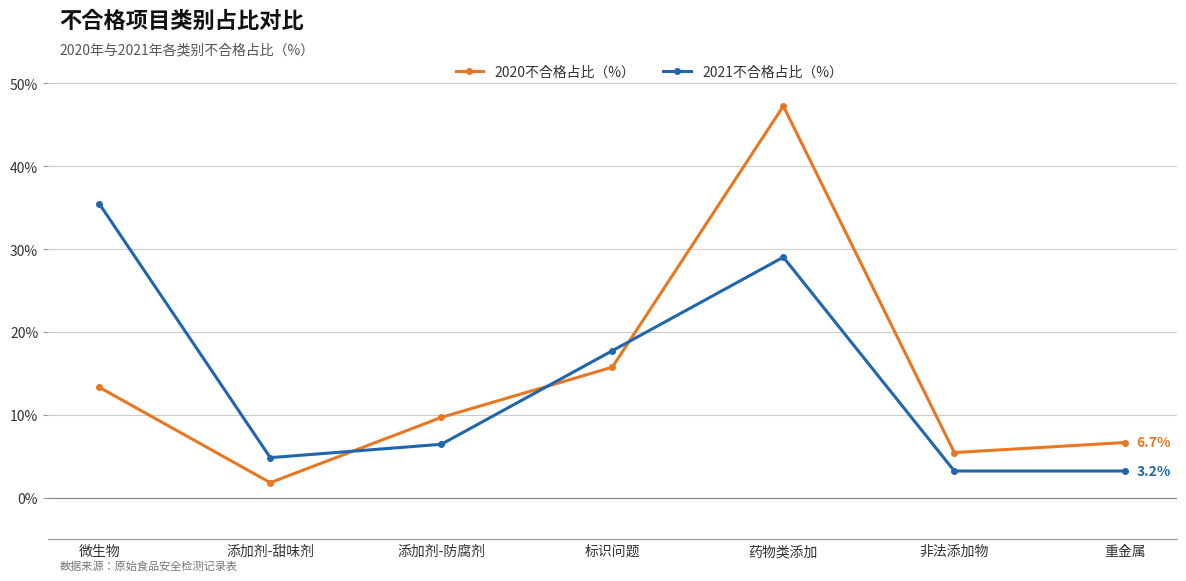

Is it true that 2020不合格占比（%） equals 0.0 at 添加剂-甜味剂?

False